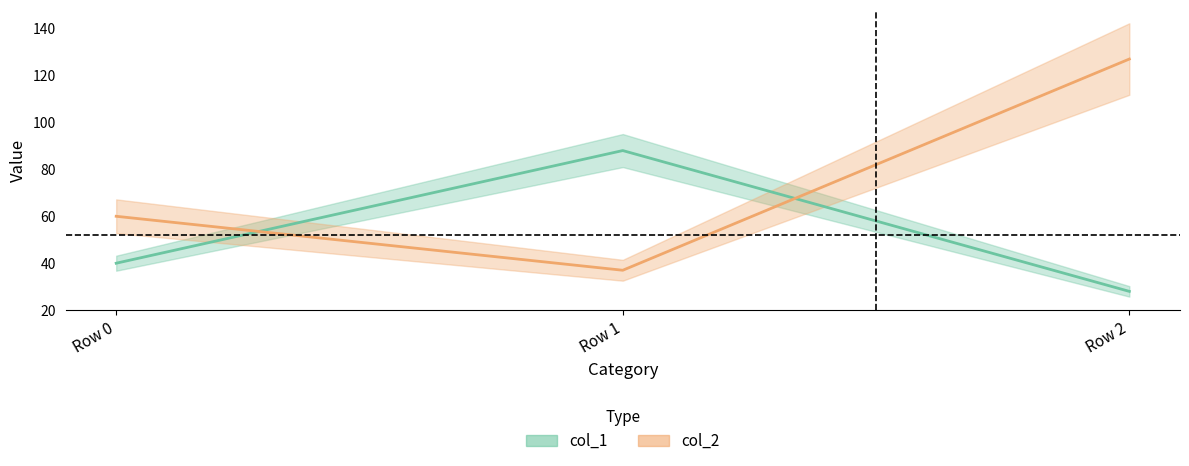

Is it true that col_1 equals 88 at Row 1?

True